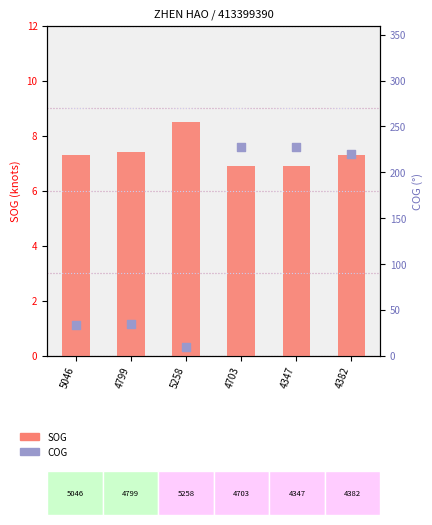

Which series has the largest Y range (max minus min)?

COG